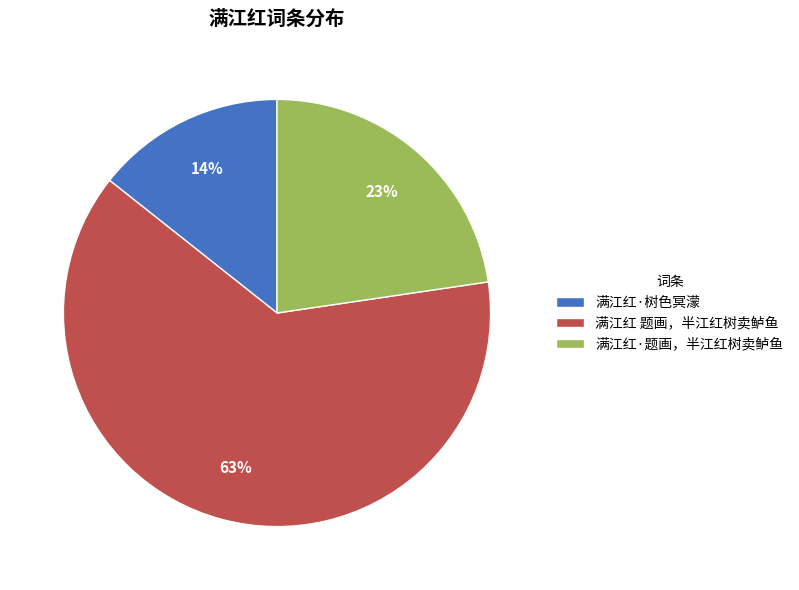

Which slice represents more than half of the pie?

满江红 题画，半江红树卖鲈鱼